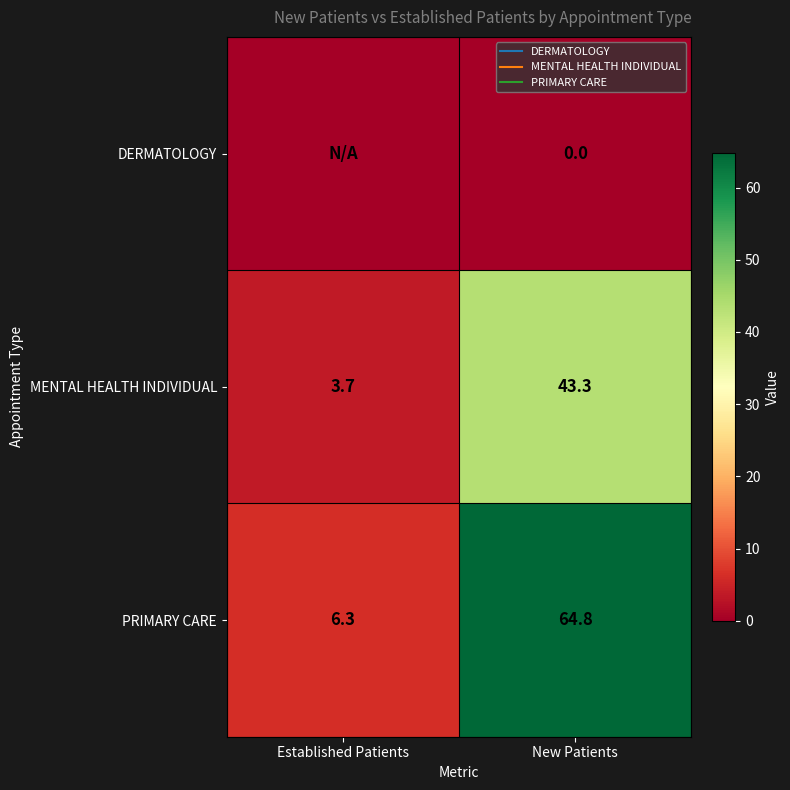

What is the difference between the maximum and minimum values in the MENTAL HEALTH INDIVIDUAL series?

39.6